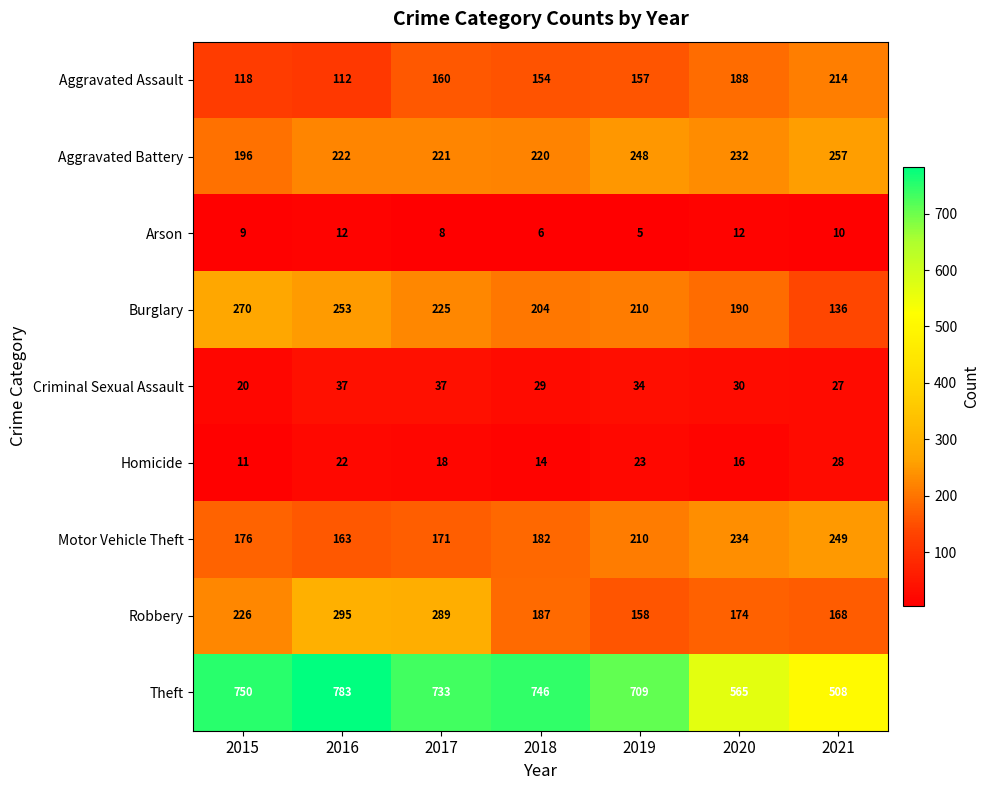

Where is Theft nearest to the value 645?

2019